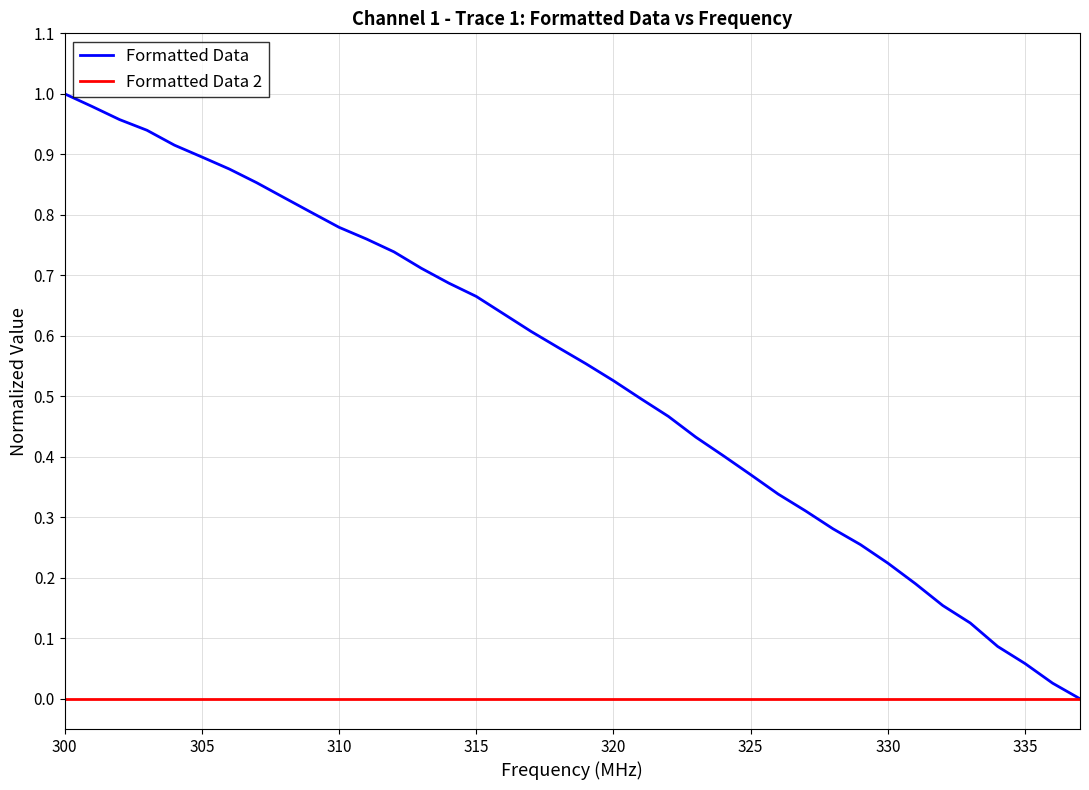

Which series has the largest range (max minus min)?

Formatted Data